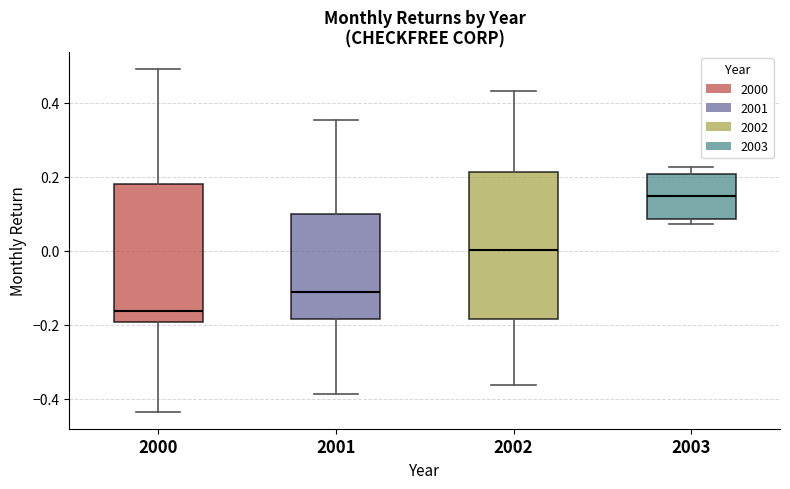

Which box has the highest median line?

2003